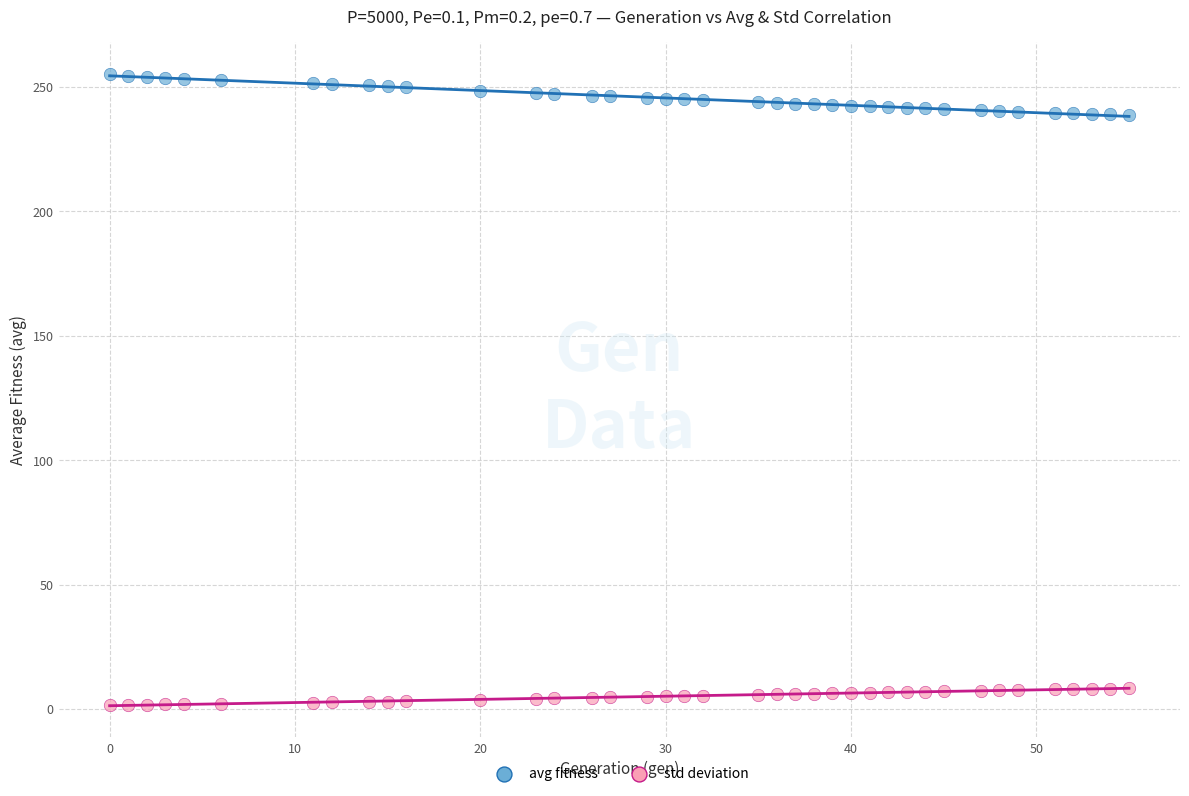

Which series contains the highest Y value?

avg fitness